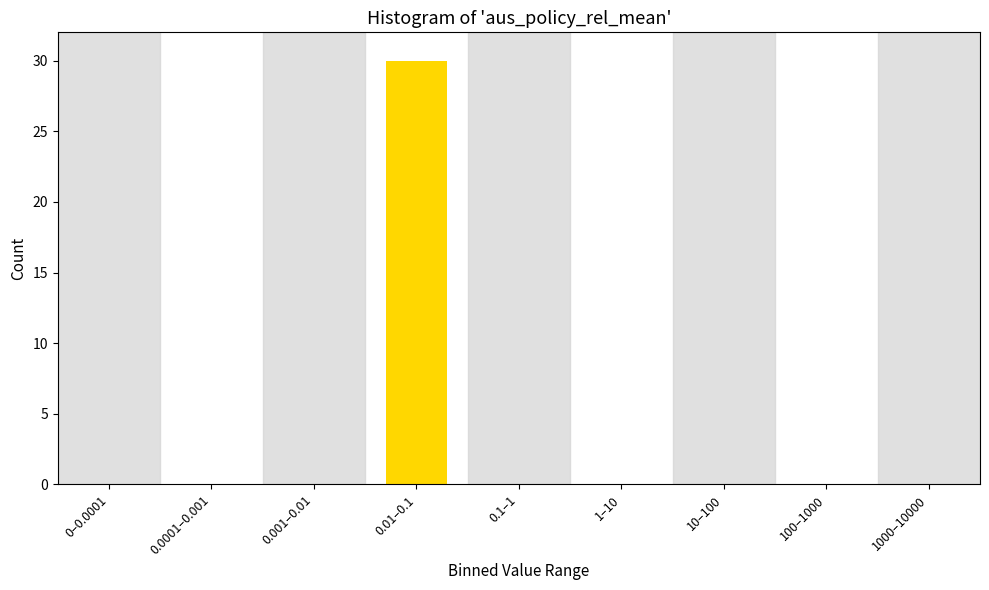

Reading right to left, extract all data points from this chart.

1000–10000=0	100–1000=0	10–100=0	1–10=0	0.1–1=0	0.01–0.1=30	0.001–0.01=0	0.0001–0.001=0	0–0.0001=0